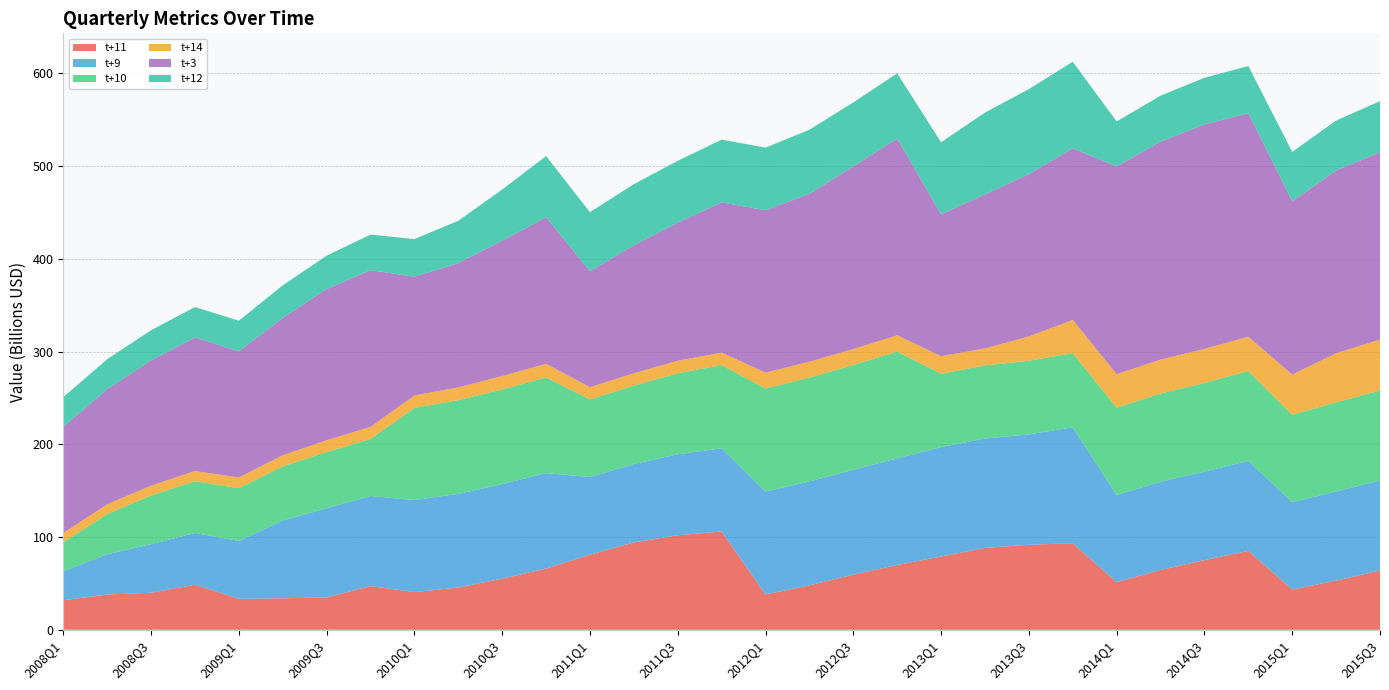

What is the lowest value of the t+11 series?

31.9